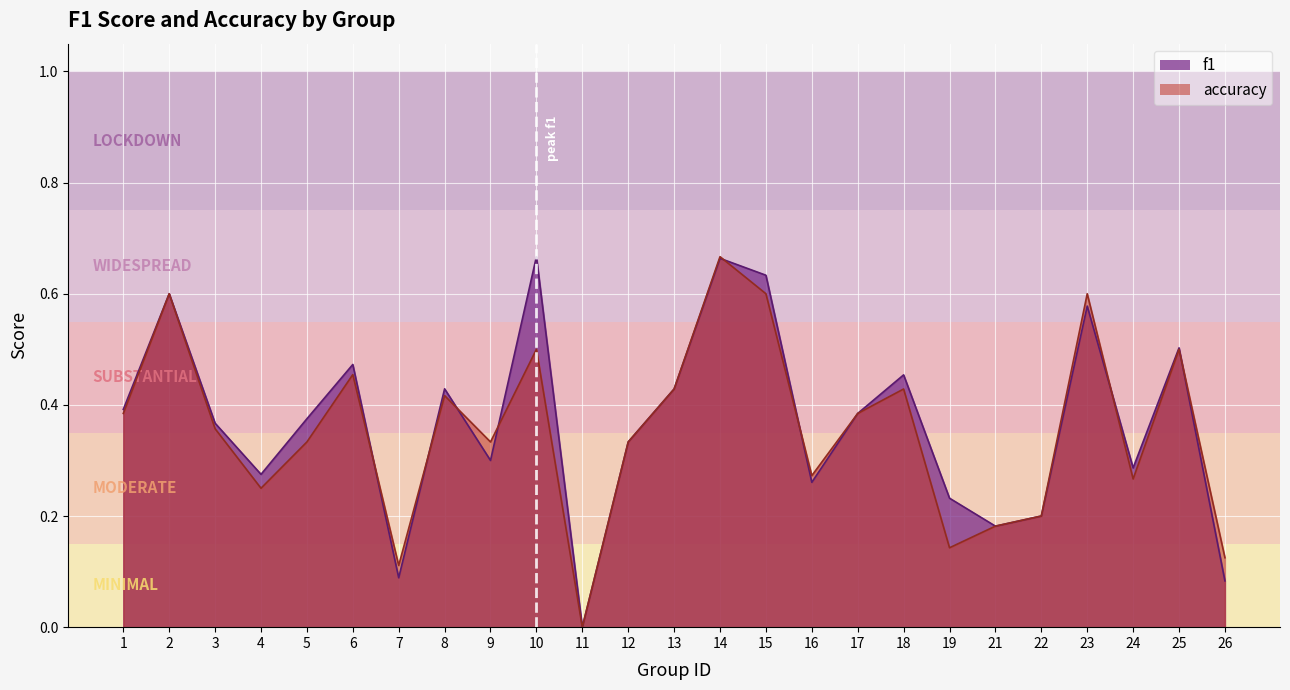

Count the f1 values in the range 0 to 1.

25